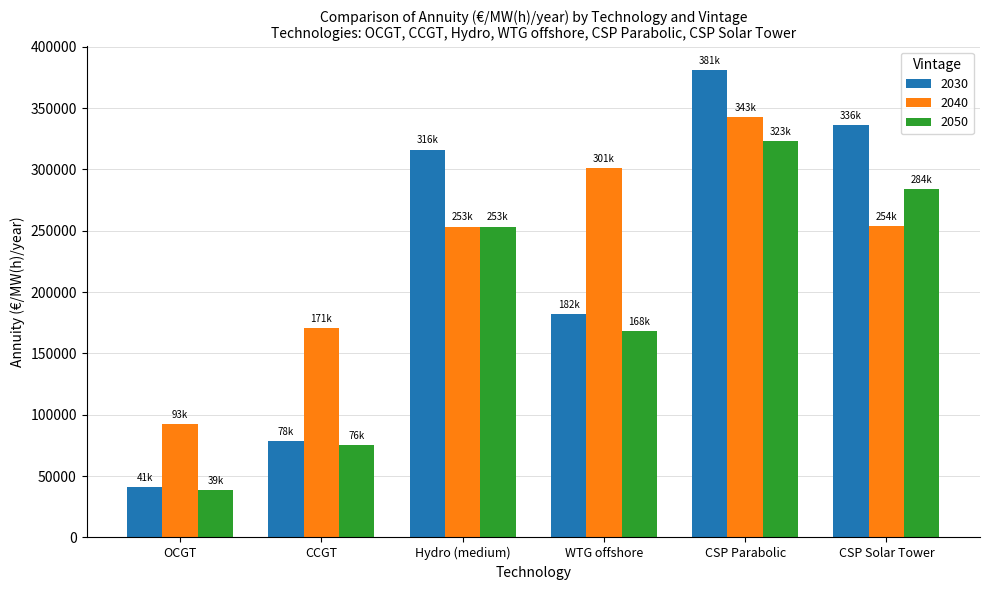

The value of 2030 at Hydro (medium) is 316216.5. True or false?

True